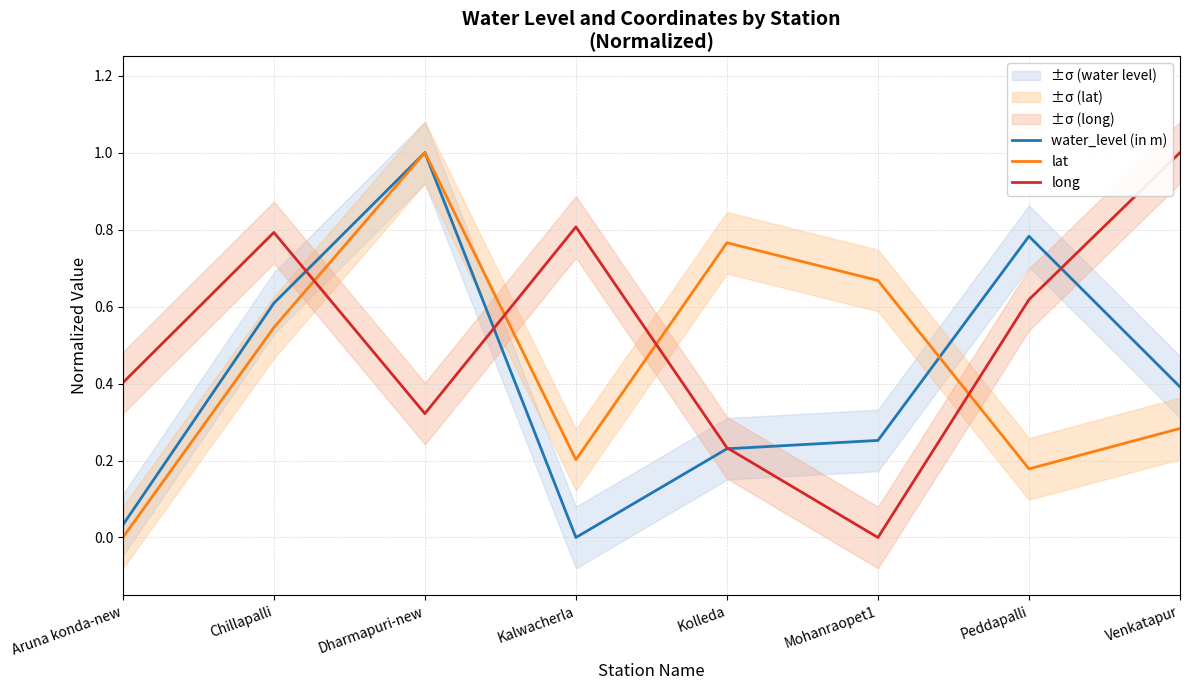

Reading left to right, list all the values displayed in this chart.

water_level (in m): Aruna konda-new=0.0	Chillapalli=0.6	Dharmapuri-new=1.0	Kalwacherla=0.0	Kolleda=0.2	Mohanraopet1=0.3	Peddapalli=0.8	Venkatapur=0.4
lat: Aruna konda-new=0.0	Chillapalli=0.5	Dharmapuri-new=1.0	Kalwacherla=0.2	Kolleda=0.8	Mohanraopet1=0.7	Peddapalli=0.2	Venkatapur=0.3
long: Aruna konda-new=0.4	Chillapalli=0.8	Dharmapuri-new=0.3	Kalwacherla=0.8	Kolleda=0.2	Mohanraopet1=0.0	Peddapalli=0.6	Venkatapur=1.0